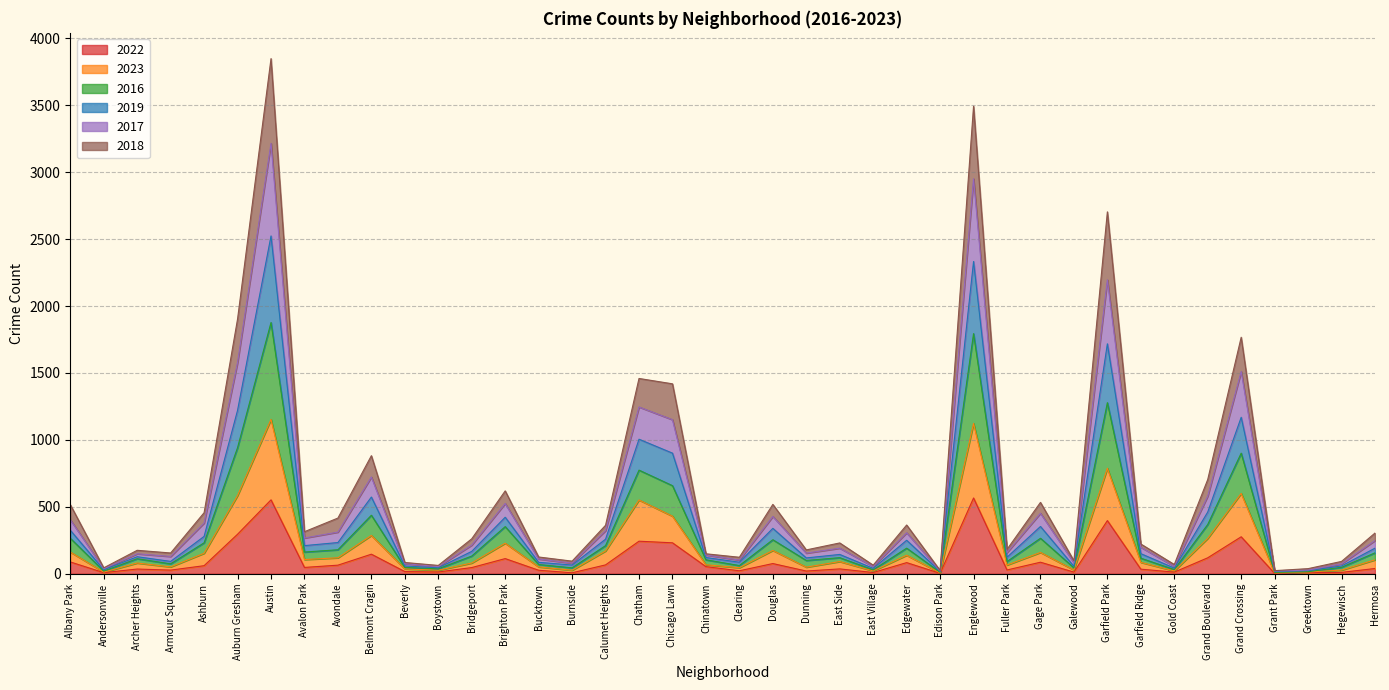

What is the total value across all series at Grand Boulevard?

704